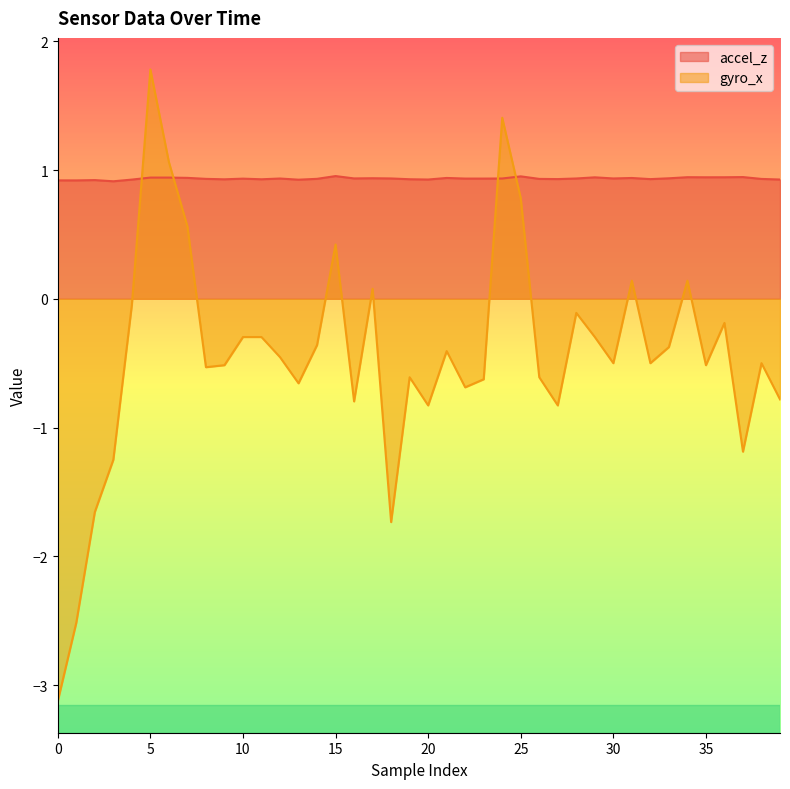

What is the average value of the gyro_x series?

-0.4